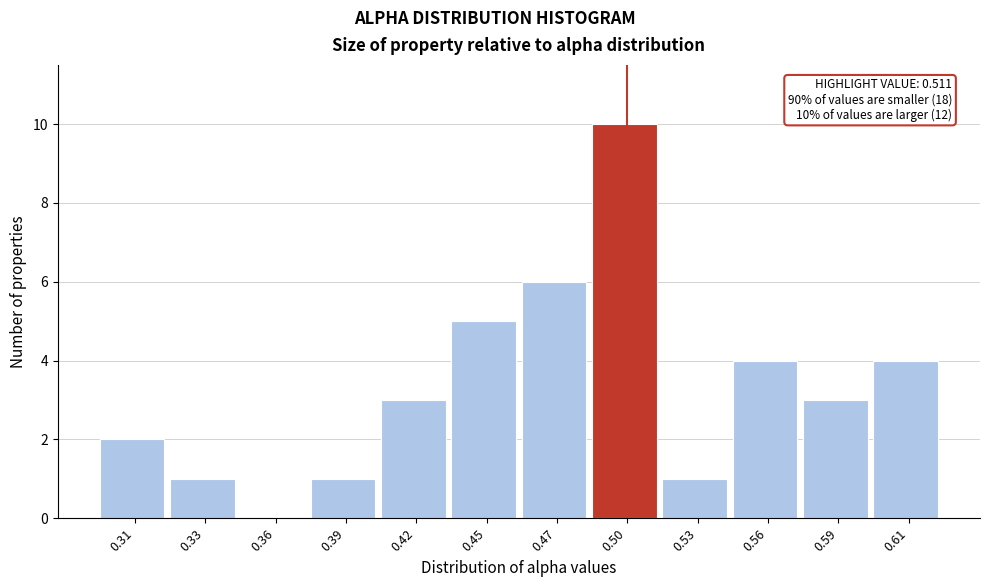

Reading left to right, transcribe all the data shown in this chart.

0.31=2	0.33=1	0.36=0	0.39=1	0.42=3	0.45=5	0.47=6	0.50=10	0.53=1	0.56=4	0.59=3	0.61=4